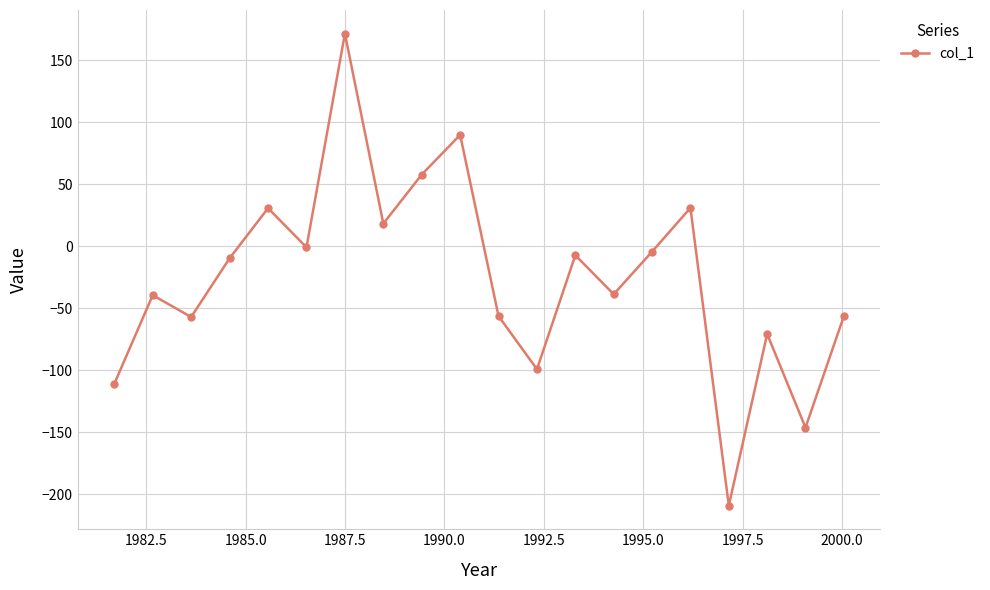

Does the chart display data point markers on the line(s)?

Yes